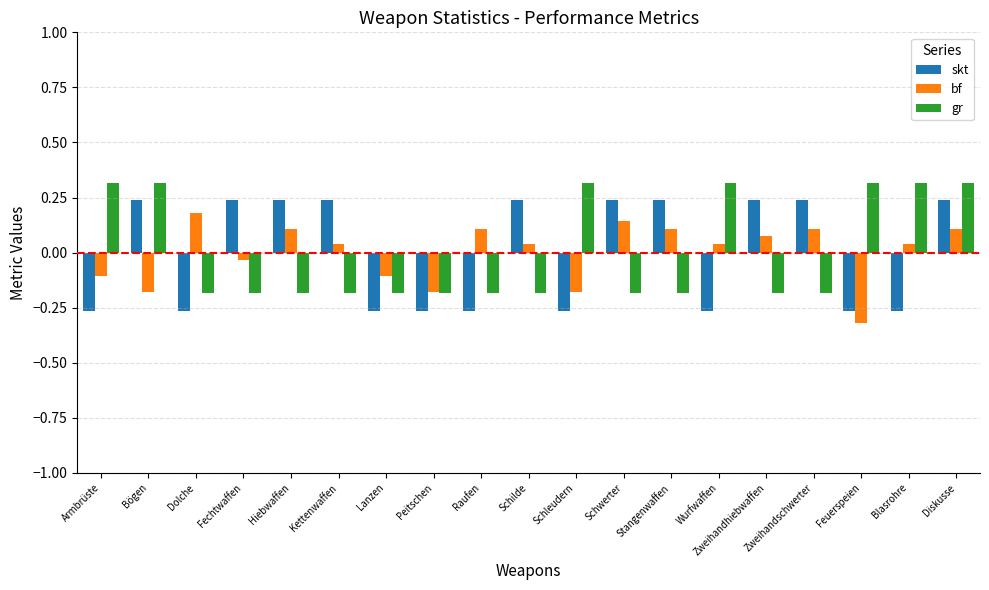

What position from the right is Schilde?

10